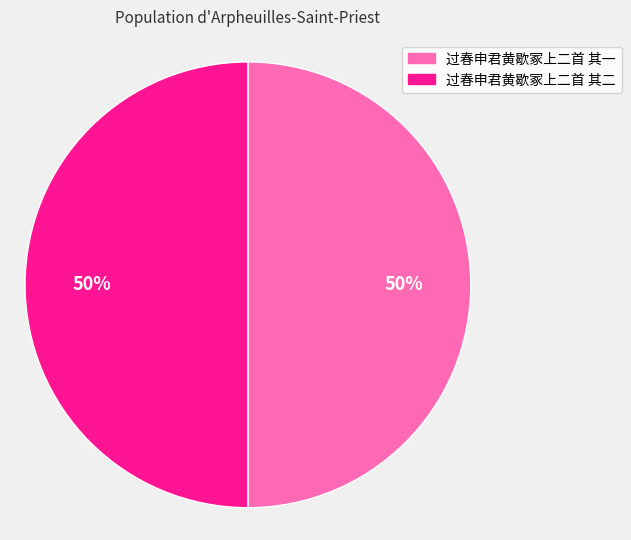

The 过春申君黄歇冢上二首 其二 slice represents 50% of the pie. True or false?

True